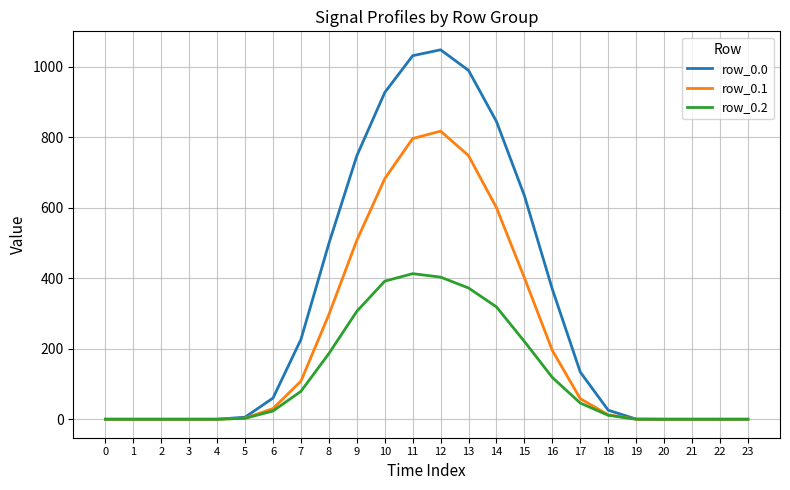

At 16, list the series in order from smallest to largest.

row_0.2, row_0.1, row_0.0